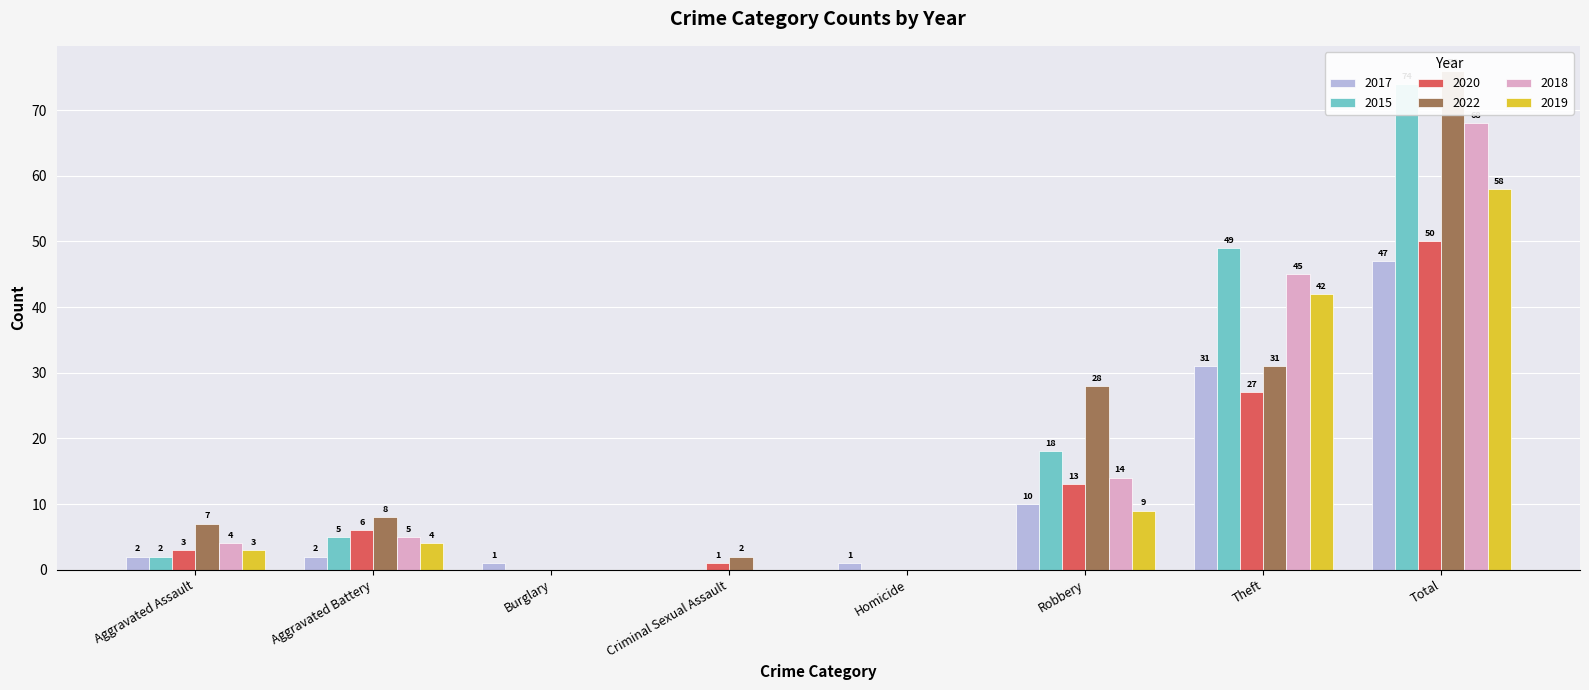

Where does the 2018 series first go above 5?

Robbery